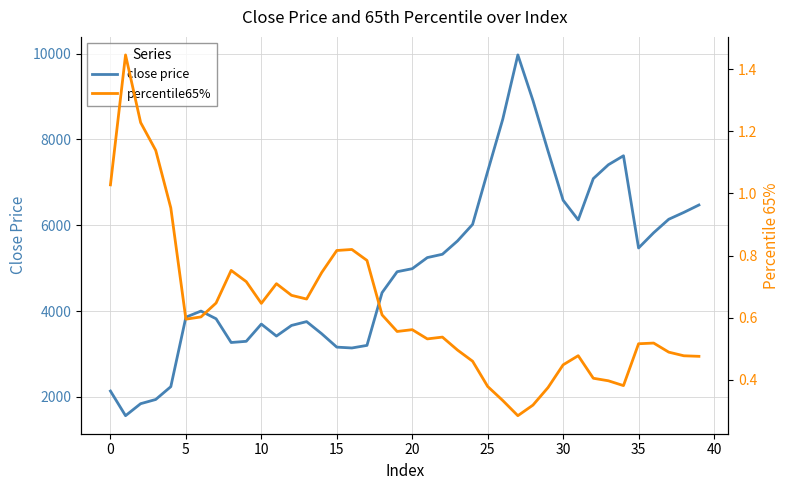

How many lines are shown in the chart?

2